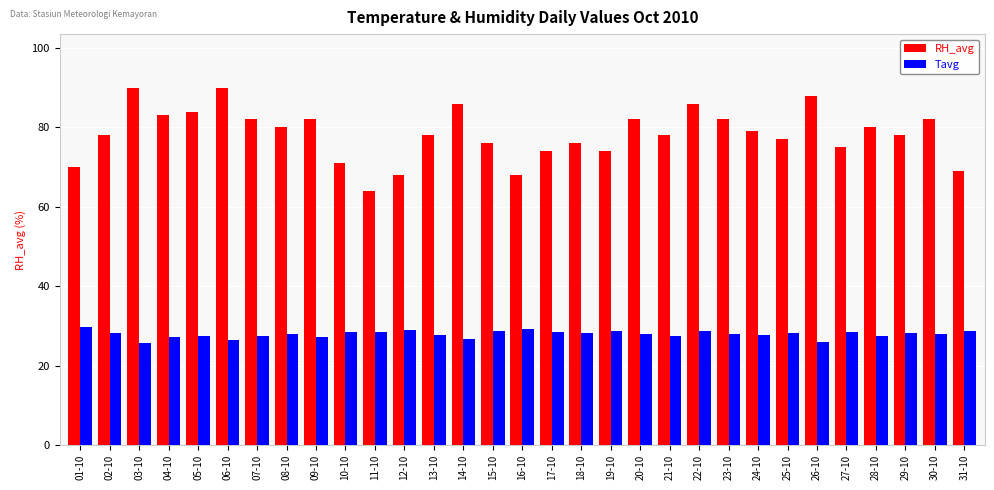

At how many categories does at least one series exceed 63?

31